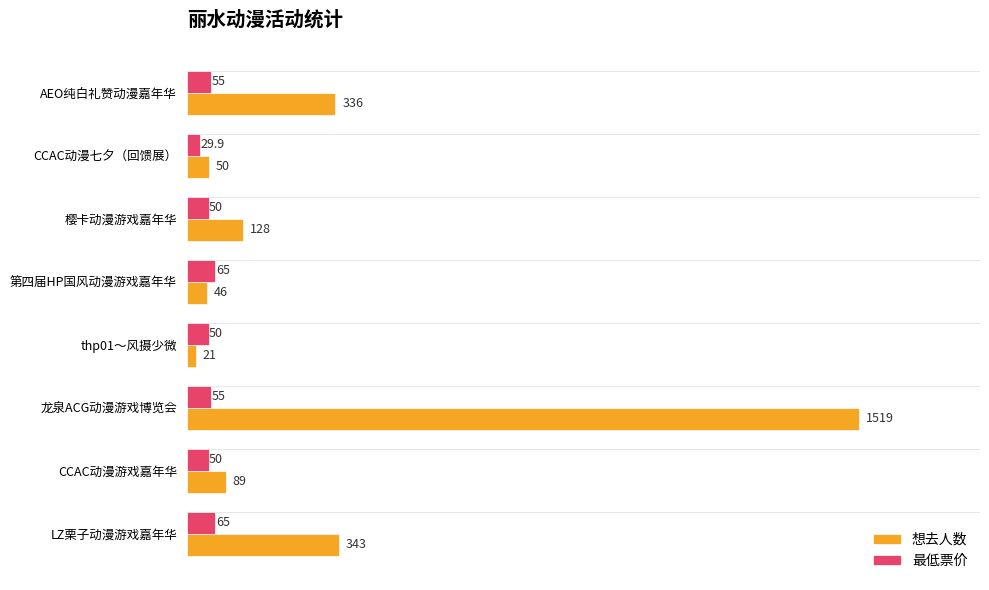

True or false: 想去人数 has a value of 1519.0 at 龙泉ACG动漫游戏博览会.

True